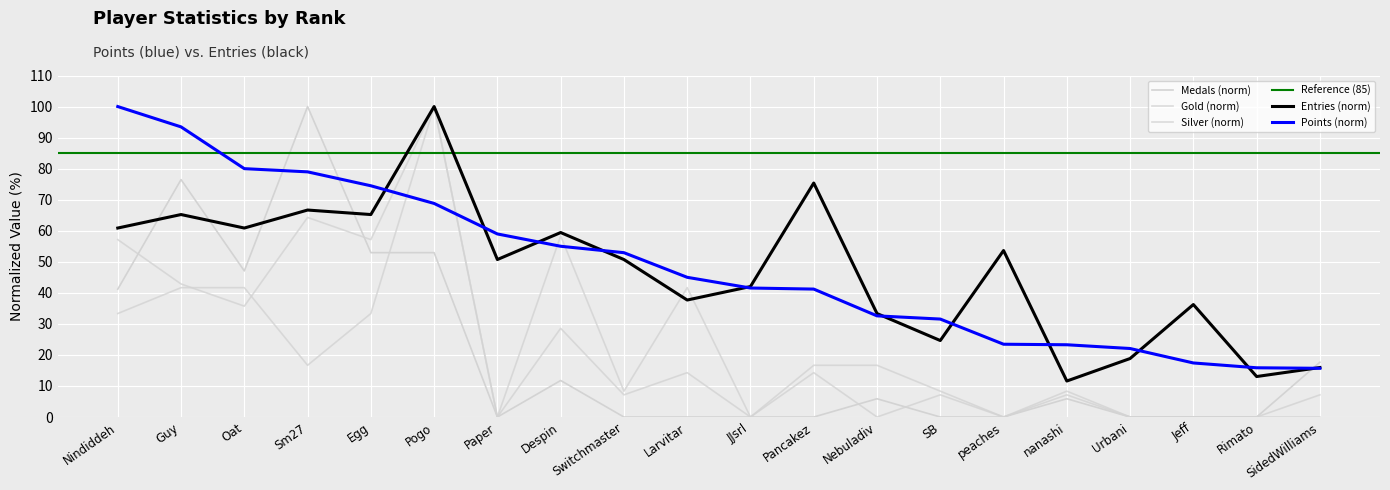

What is the label of the 20th point from the right?

Nindiddeh